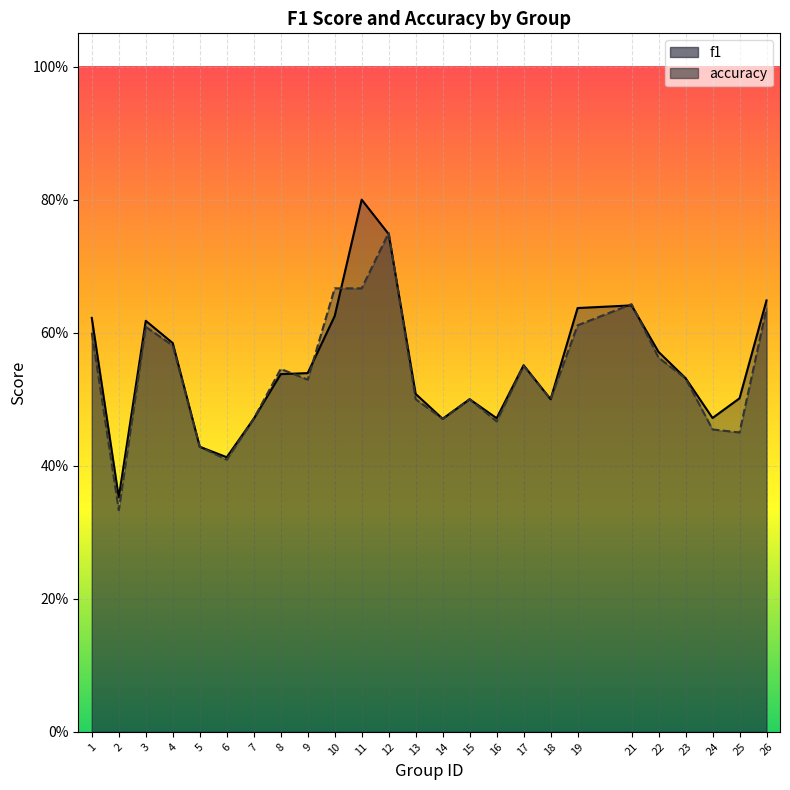

What is the minimum value shown in the chart?

0.3